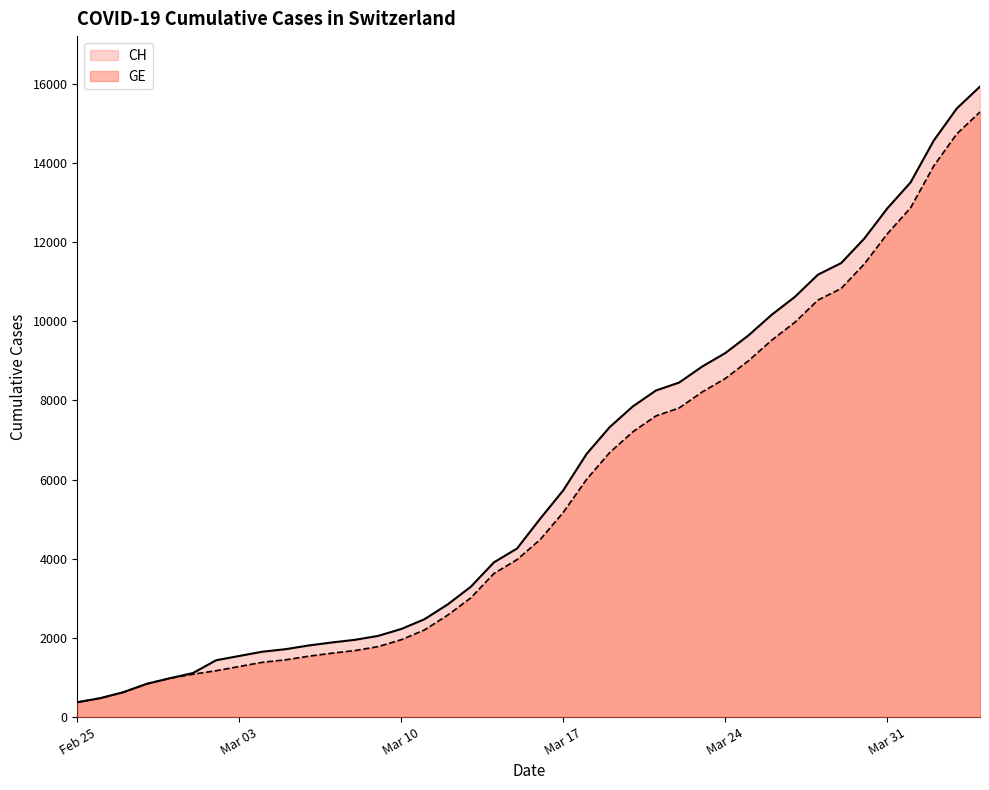

Which series has the widest spread of values?

CH